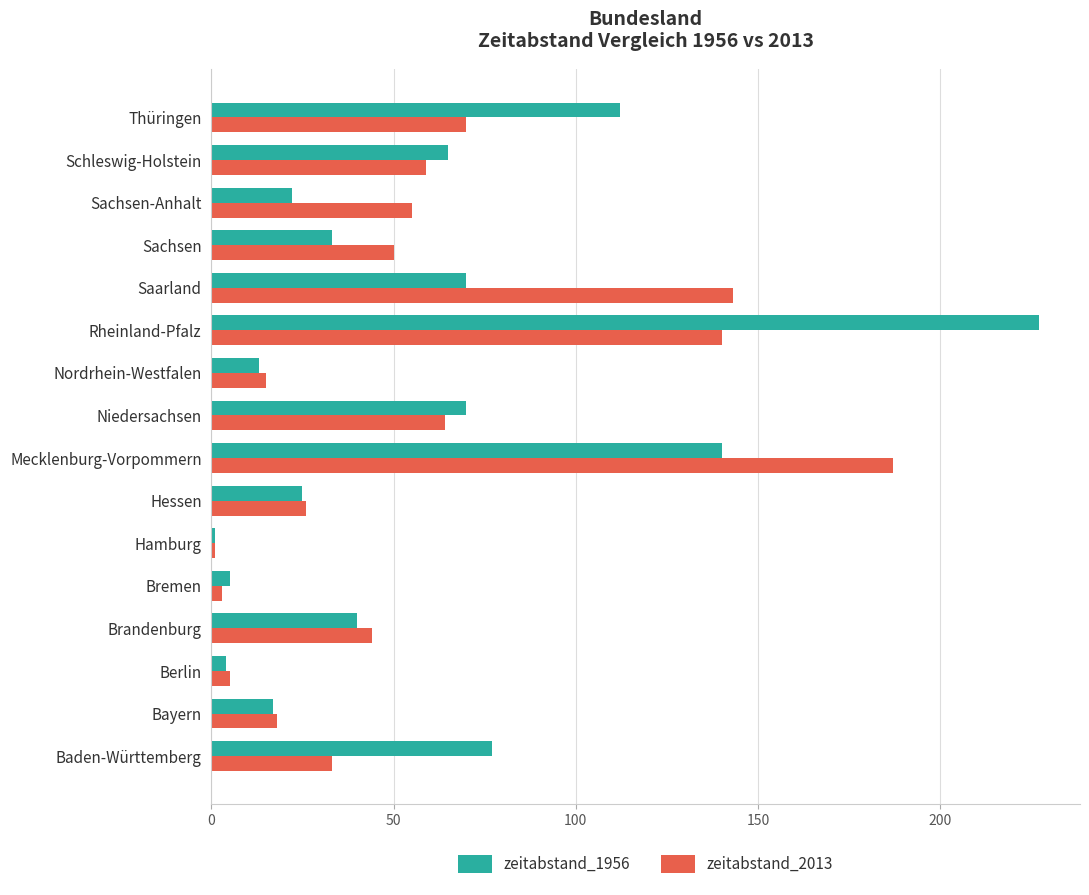

What is the average value of the zeitabstand_2013 series?

57